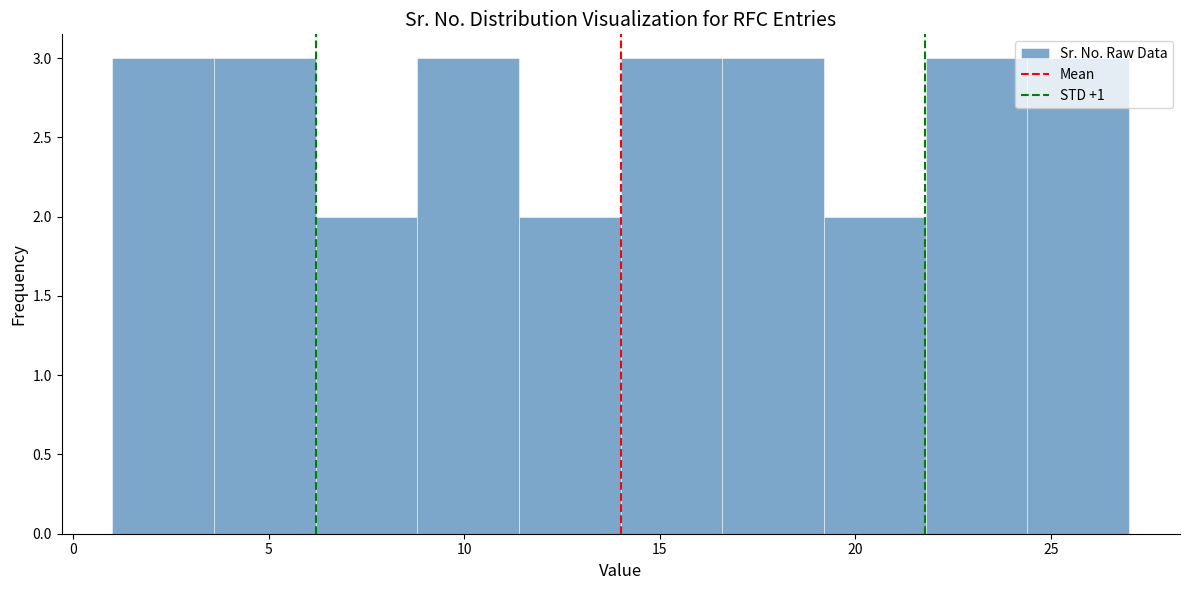

How tall is the bar that spans 11.4 to 14.0 on the x-axis? Neither the bar edges nor the heights are printed on the chart, so give them approximately, as read against the axes.

2